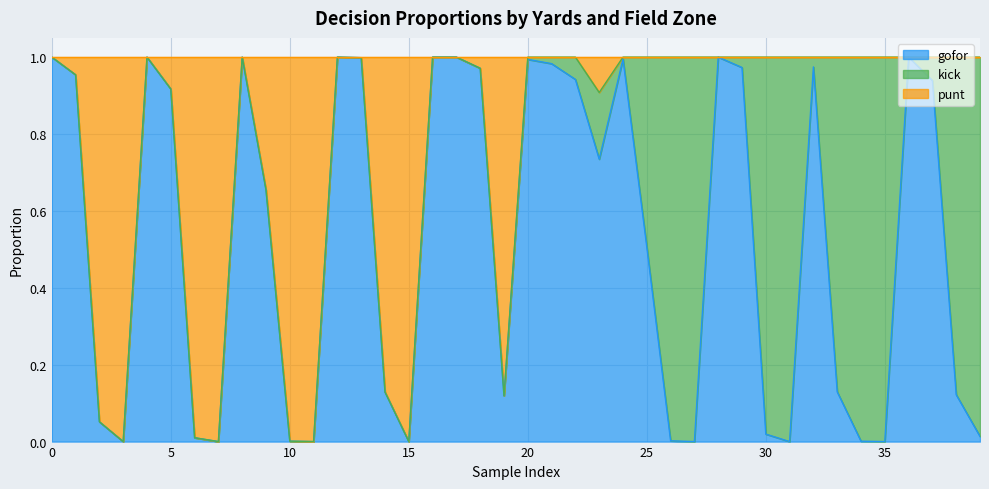

The value of gofor at 25 is 0.5. True or false?

True